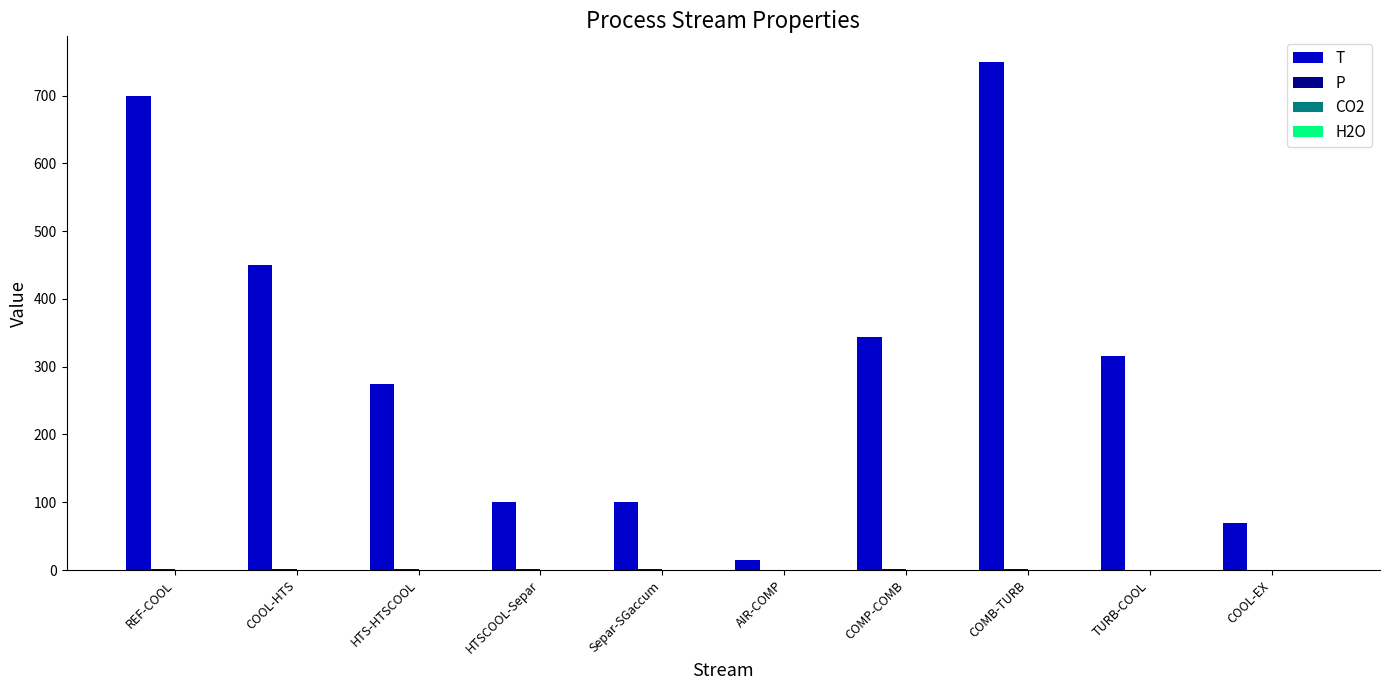

The value of T at COOL-HTS is 696.0. True or false?

False